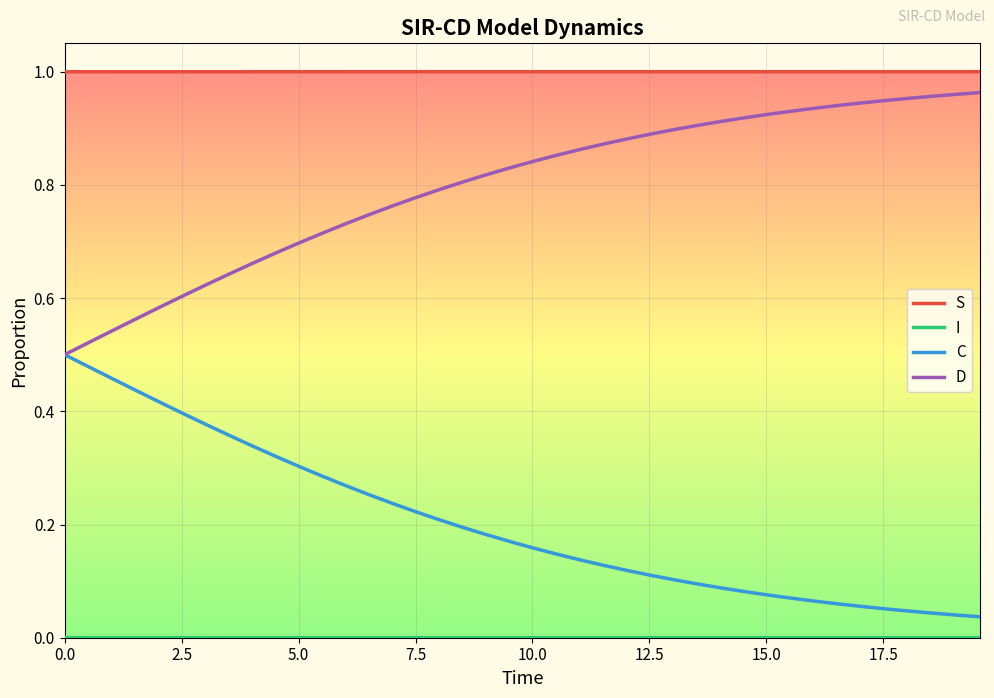

At how many categories does at least one series exceed 0?

40